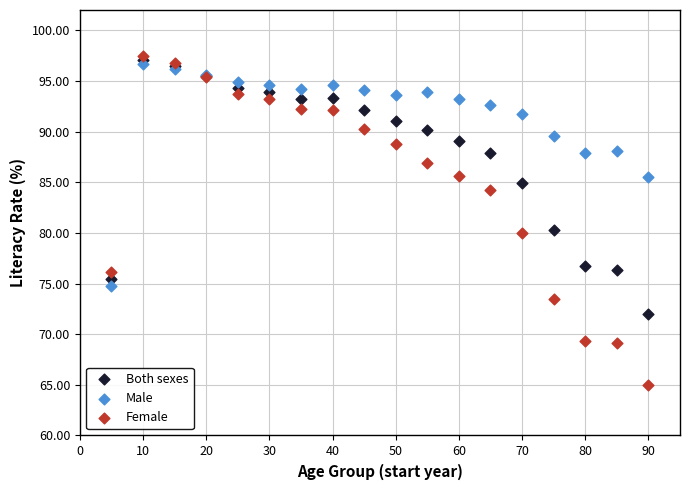

Which series contains the lowest Y value?

Female